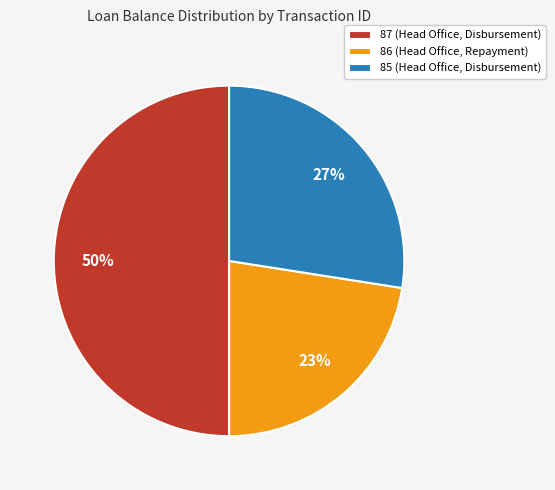

To the nearest percent, what percentage of the pie is 86 (Head Office, Repayment)?

23%